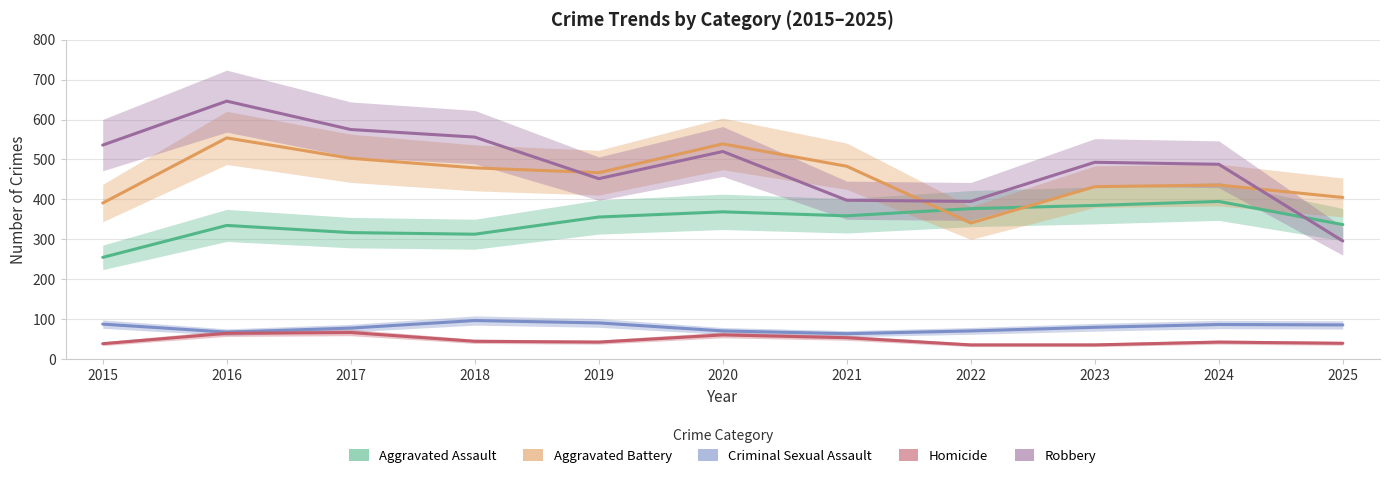

How many data points in Aggravated Assault are less than 356?

5